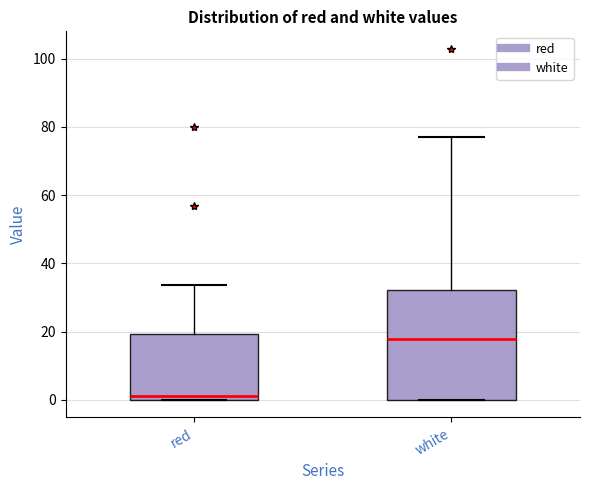

Which box has the highest median line?

white